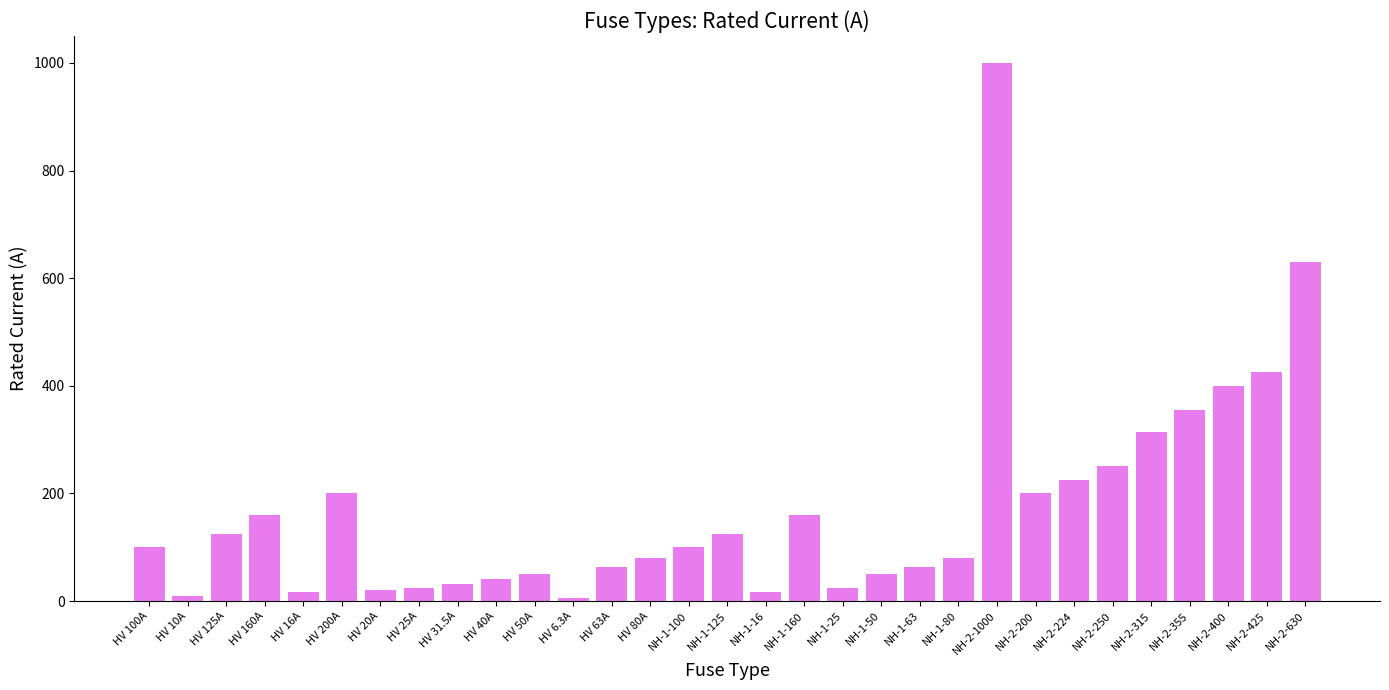

Are the bars horizontal?

No